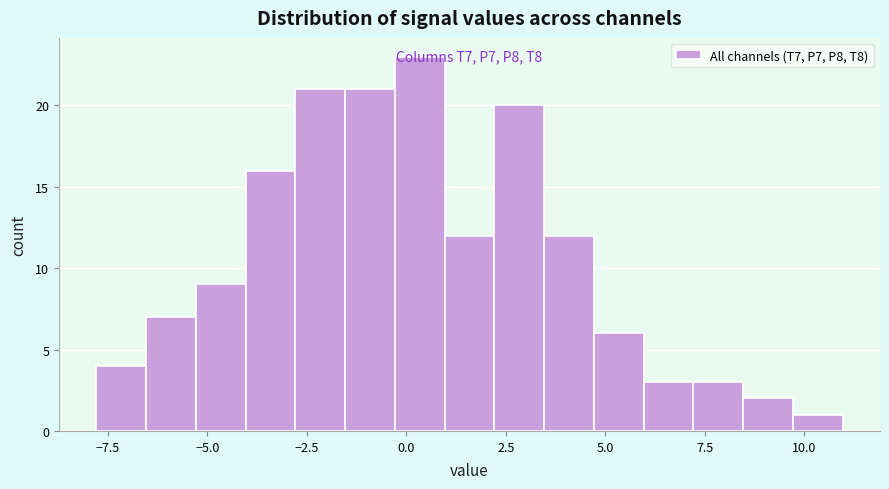

Read against the x-axis, roughly where is the centre of the tallest bar?

0.5